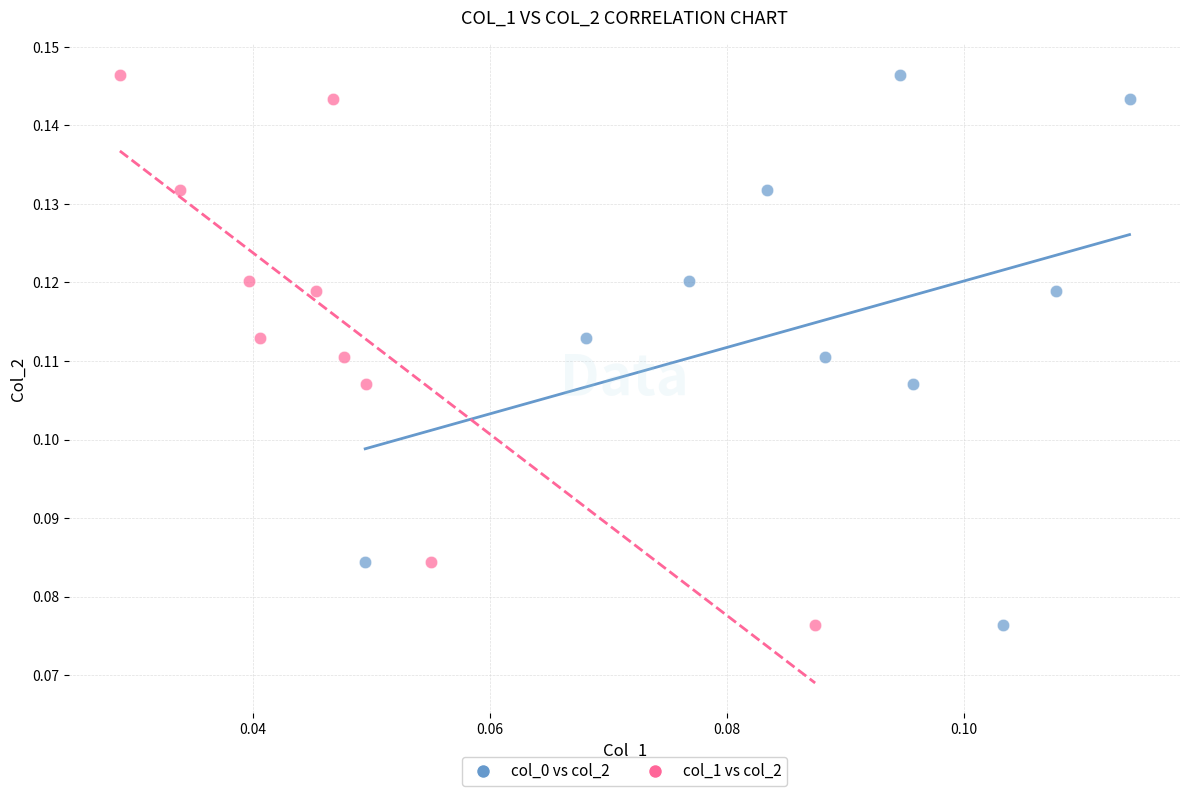

What are all the series names shown in the legend?

col_0 vs col_2, col_1 vs col_2